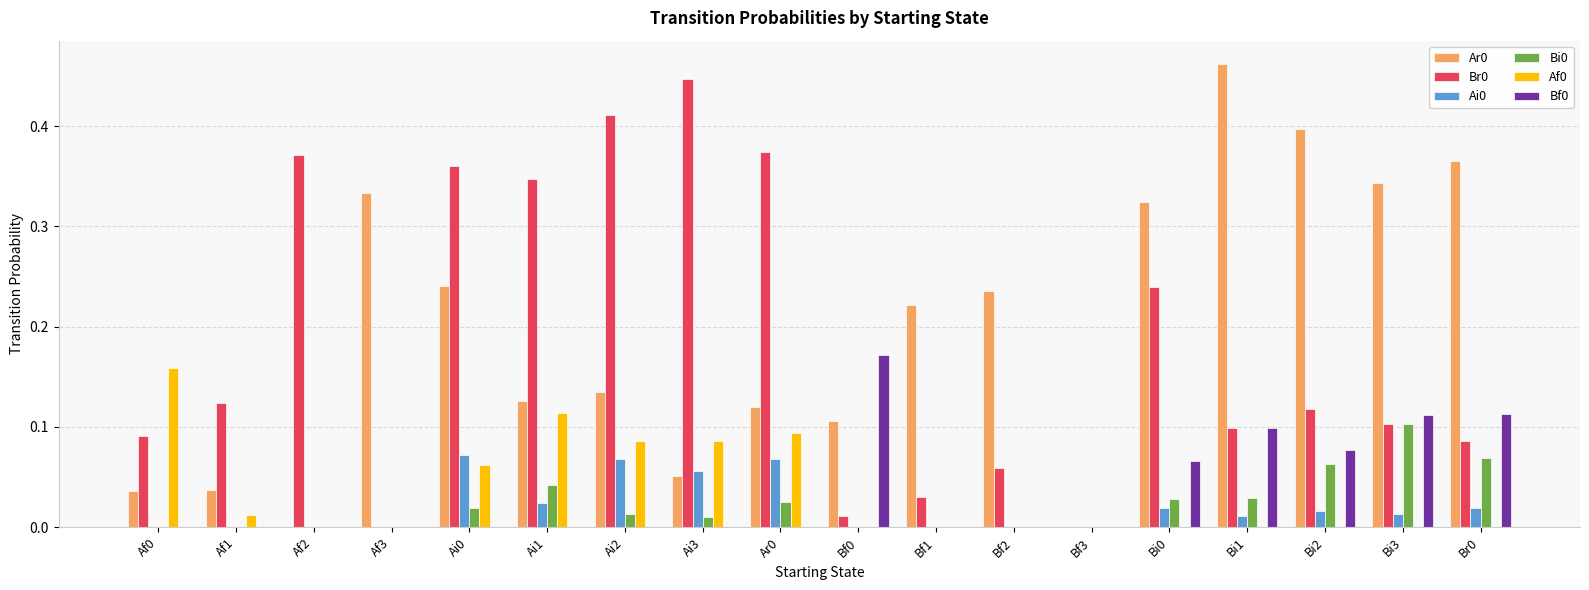

At which label does Bi0 reach its peak?

Bi3